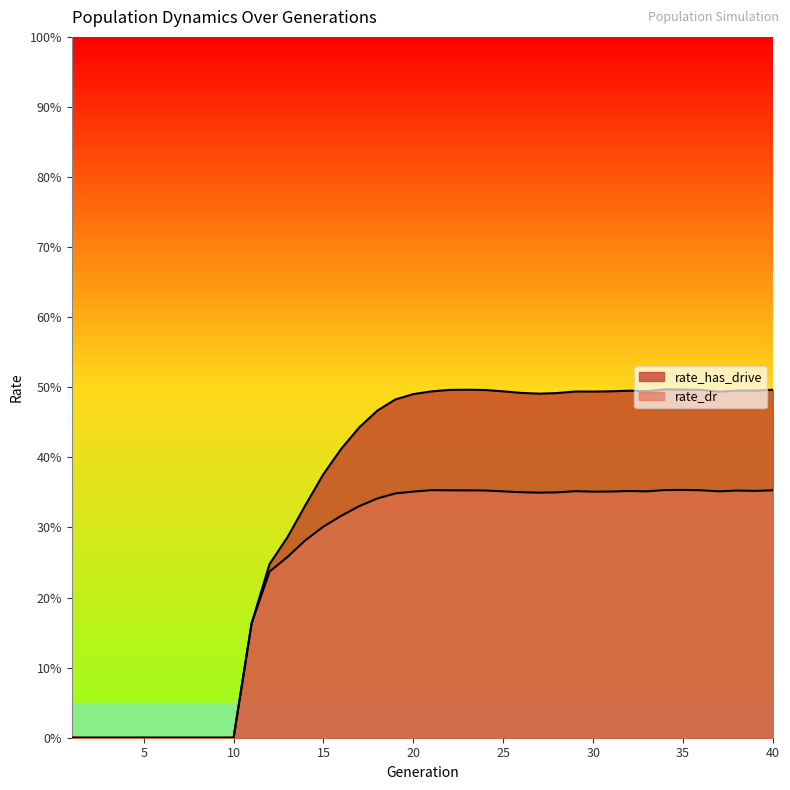

What is the value of the rate_has_drive point at the 33rd from the left?

0.5